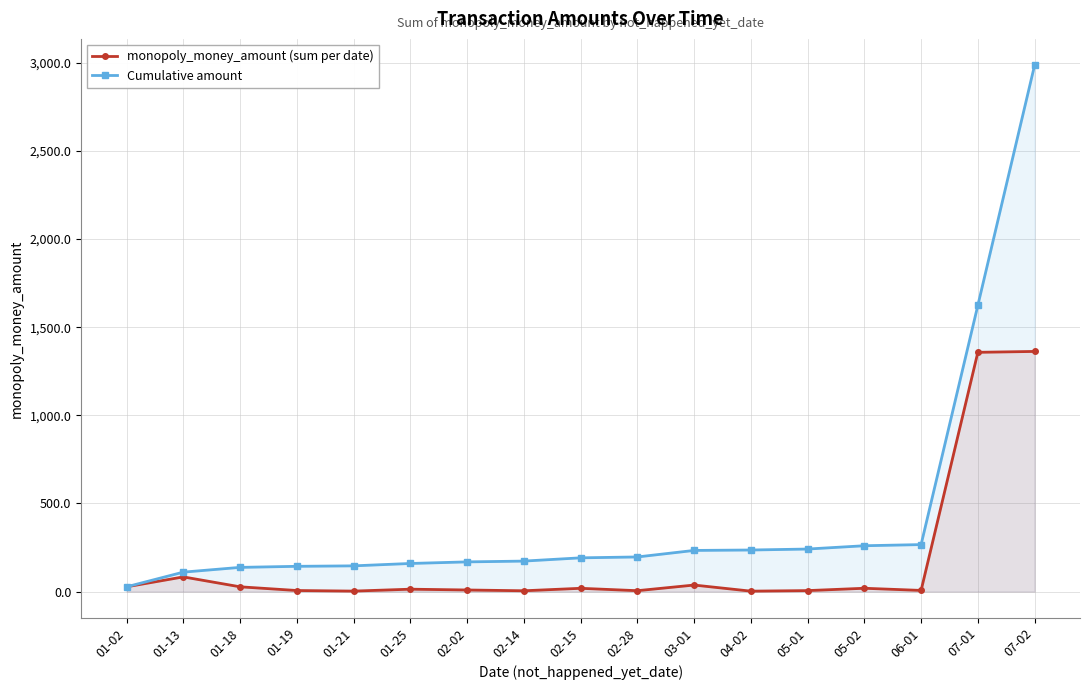

At which category does monopoly_money_amount (sum per date) reach its first local valley?

01-21